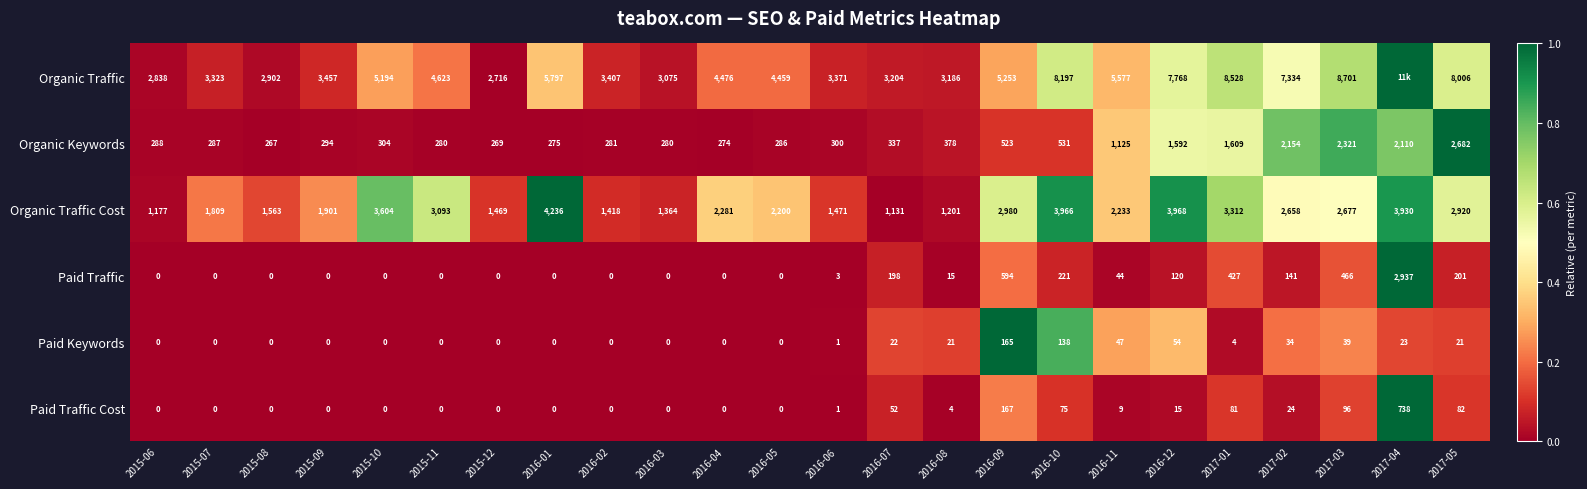

Is the value of Organic Traffic at 2016-06 greater than the value of Paid Traffic Cost at 2016-09?

Yes